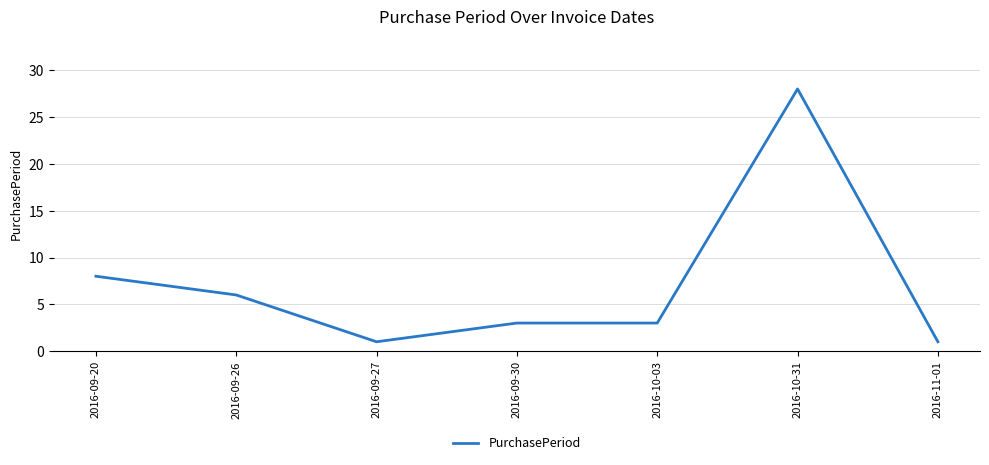

Where is the data nearest to the value 14?

2016-09-20